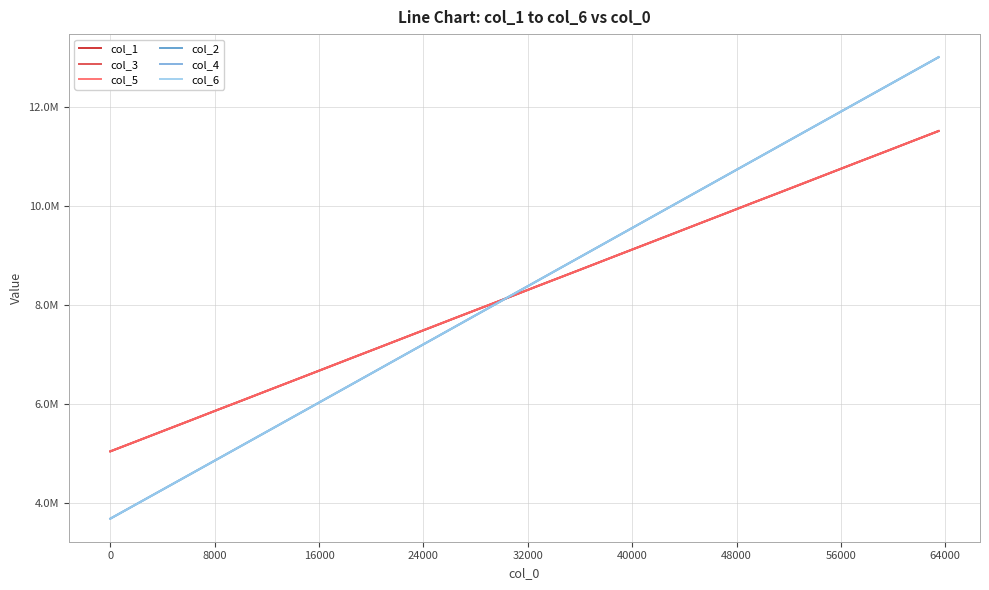

Does the chart have visible grid lines?

Yes